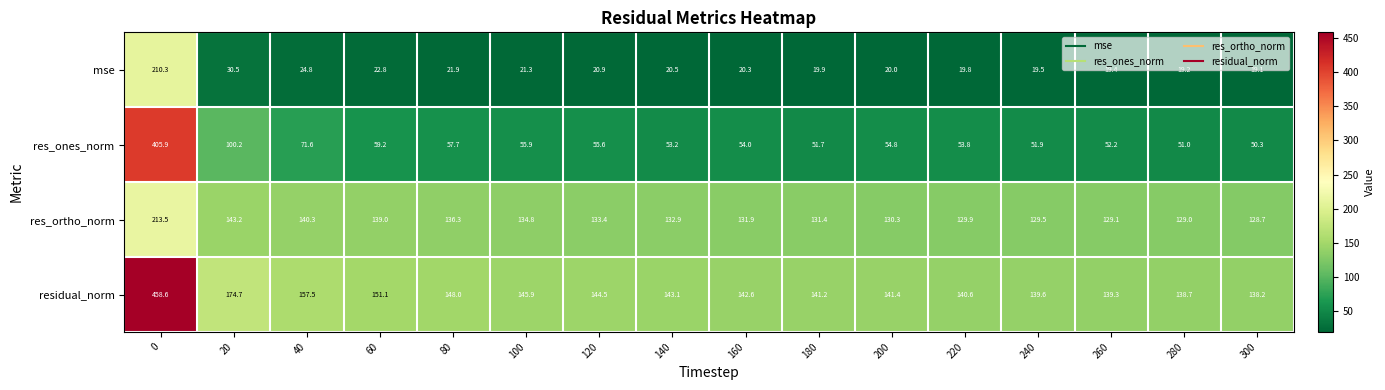

How many distinct data groups are displayed?

4